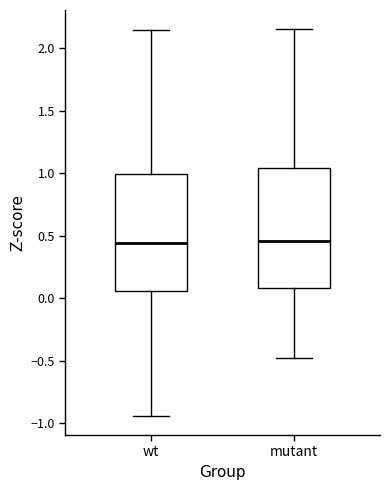

Reading left to right, transcribe this box plot: for each box, give where its median line is, the range the box spans, and where its two whiskers end, as read against the y-axis. The values are not printed on the chart, so give them approximately, as read against the axis.

wt: median 0.45, box 0.05 to 1.00, whiskers -0.95 to 2.15
mutant: median 0.45, box 0.10 to 1.05, whiskers -0.50 to 2.15